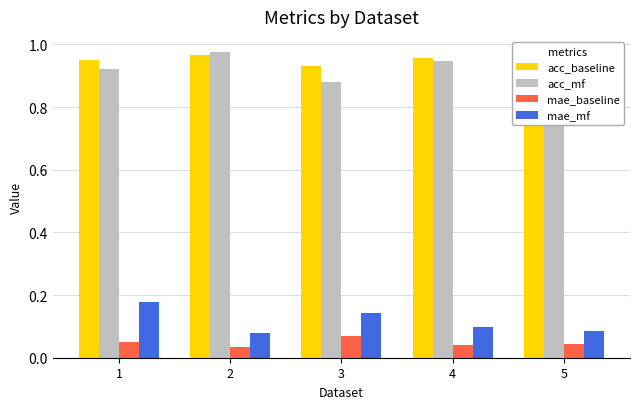

What is the sum of all acc_baseline values?

4.8